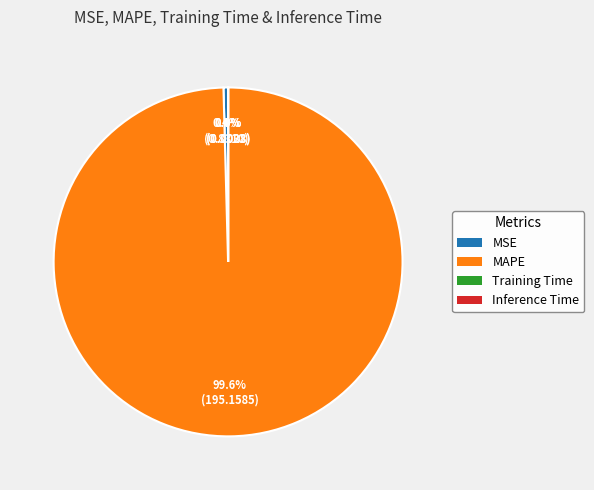

Does any single category account for the majority?

Yes